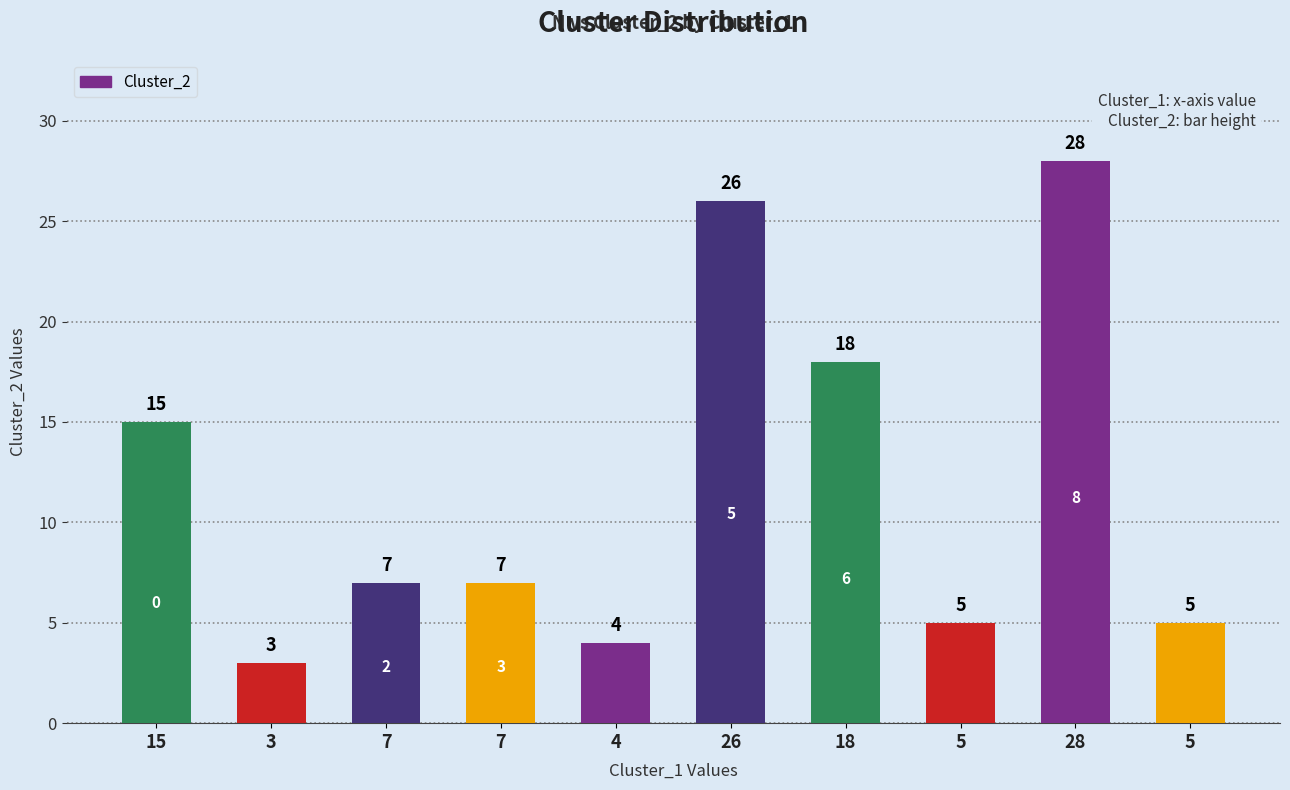

The value at 7 is 7. True or false?

True